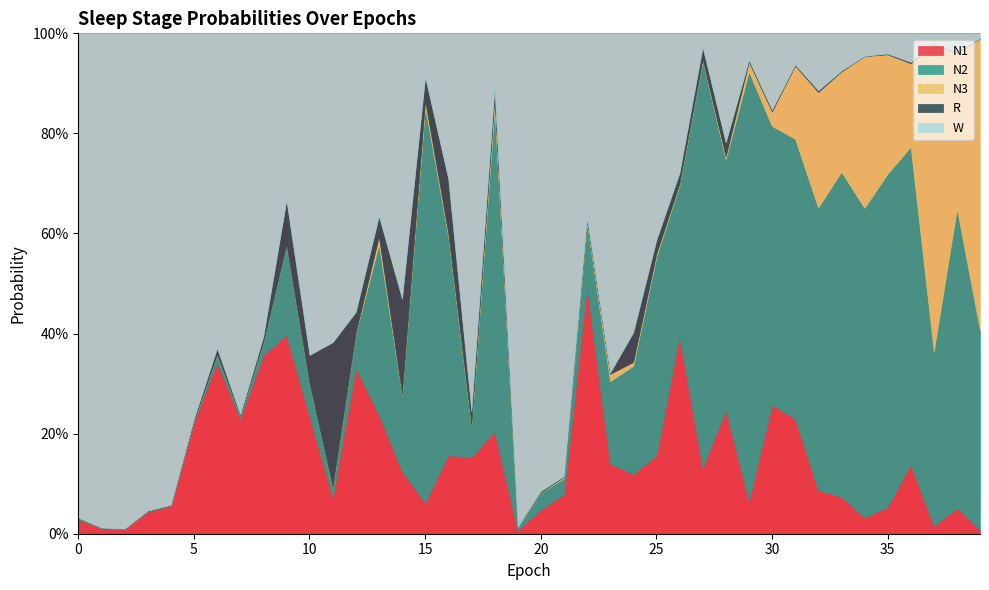

What is the difference between the N2 values at 14 and 6?

0.1